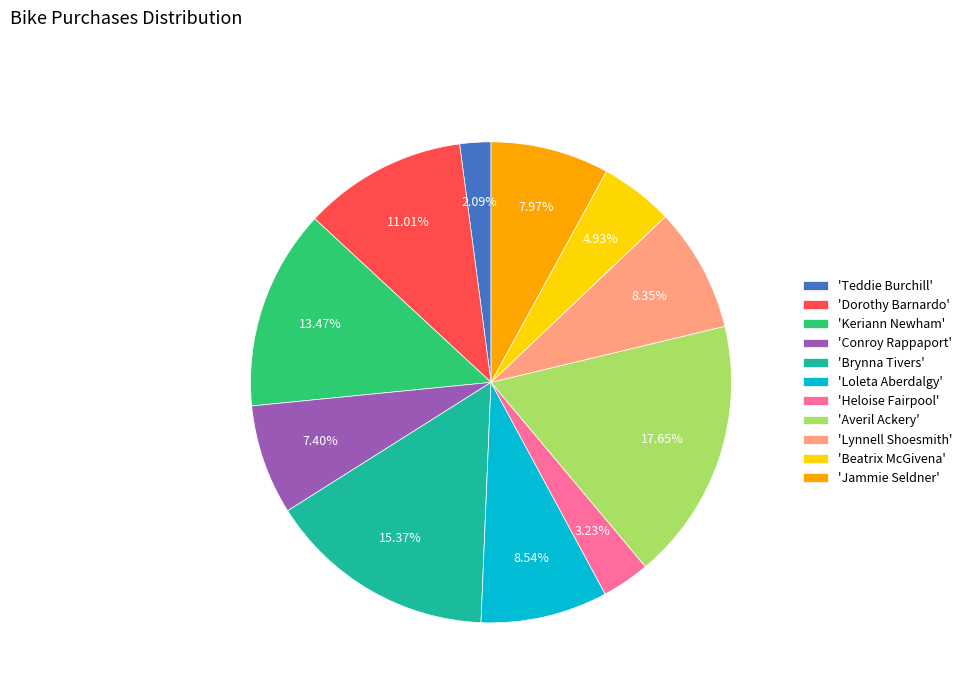

What is the ratio of the value at 'Beatrix McGivena' to the value at 'Averil Ackery'?

0.3